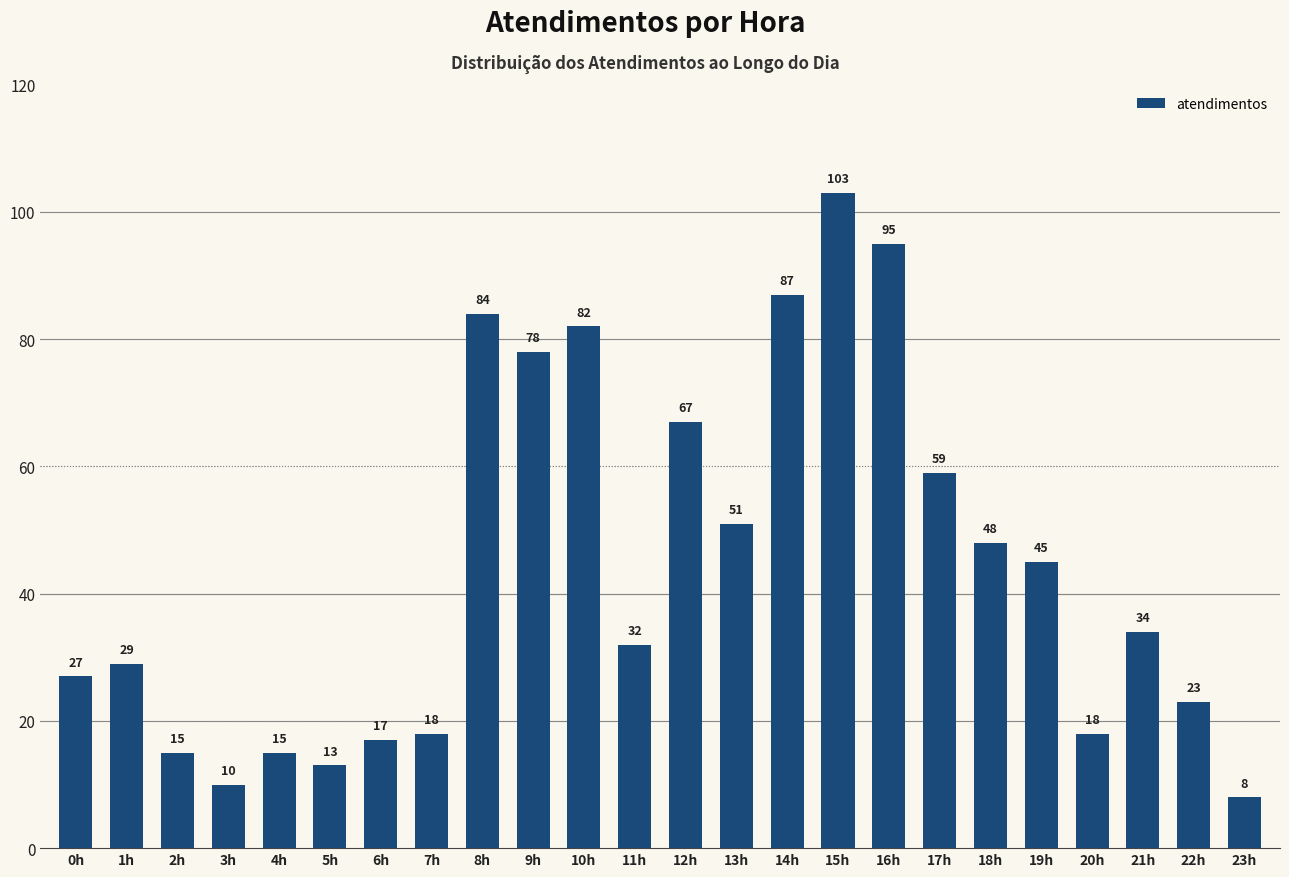

How many bars are there in total?

24